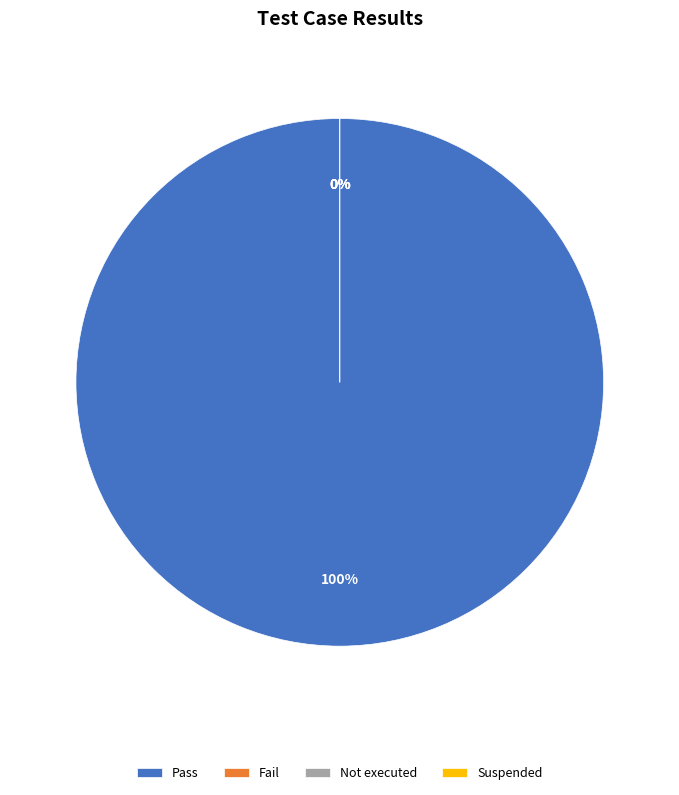

Which slice is the smallest?

Fail